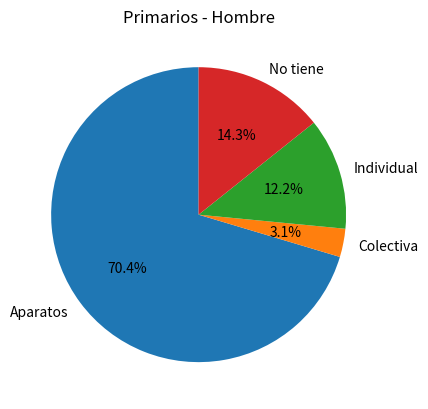

How many segments does this pie chart have?

4